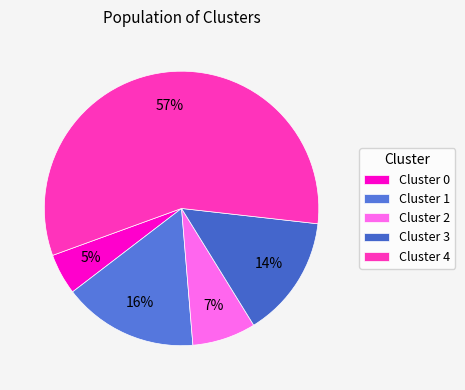

Rank the categories by value from highest to lowest.

Cluster 4, Cluster 1, Cluster 3, Cluster 2, Cluster 0